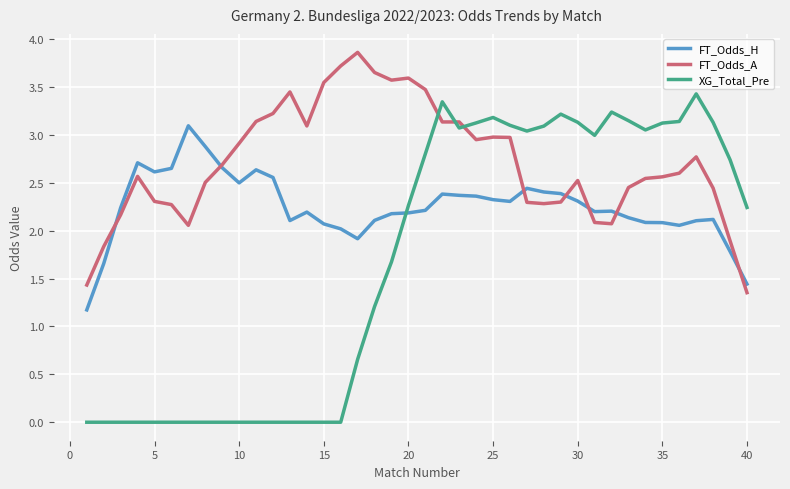

True or false: XG_Total_Pre and FT_Odds_A intersect in this chart.

True